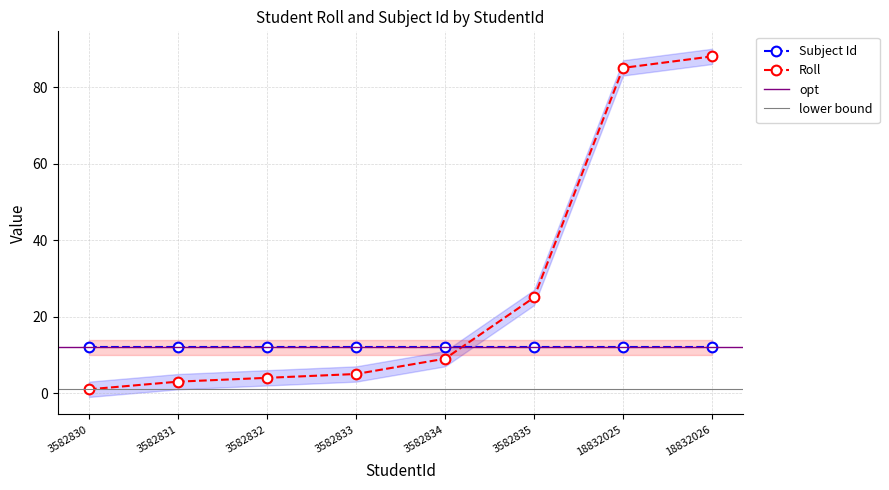

What is the smallest value displayed?

1